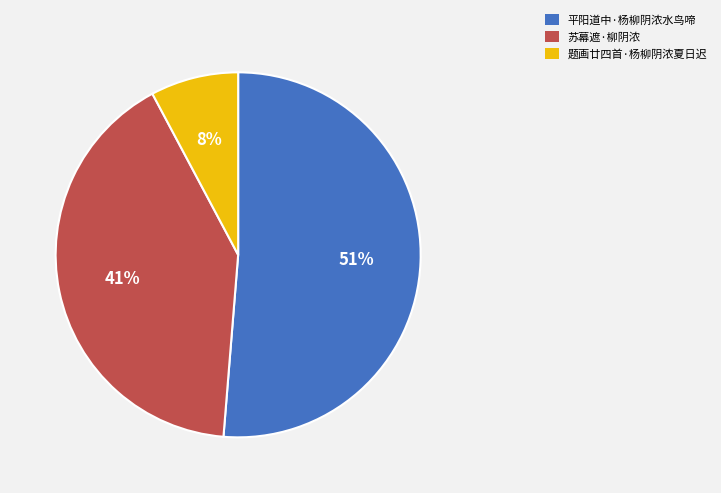

True or false: 题画廿四首·杨柳阴浓夏日迟 accounts for 1% of the total.

False